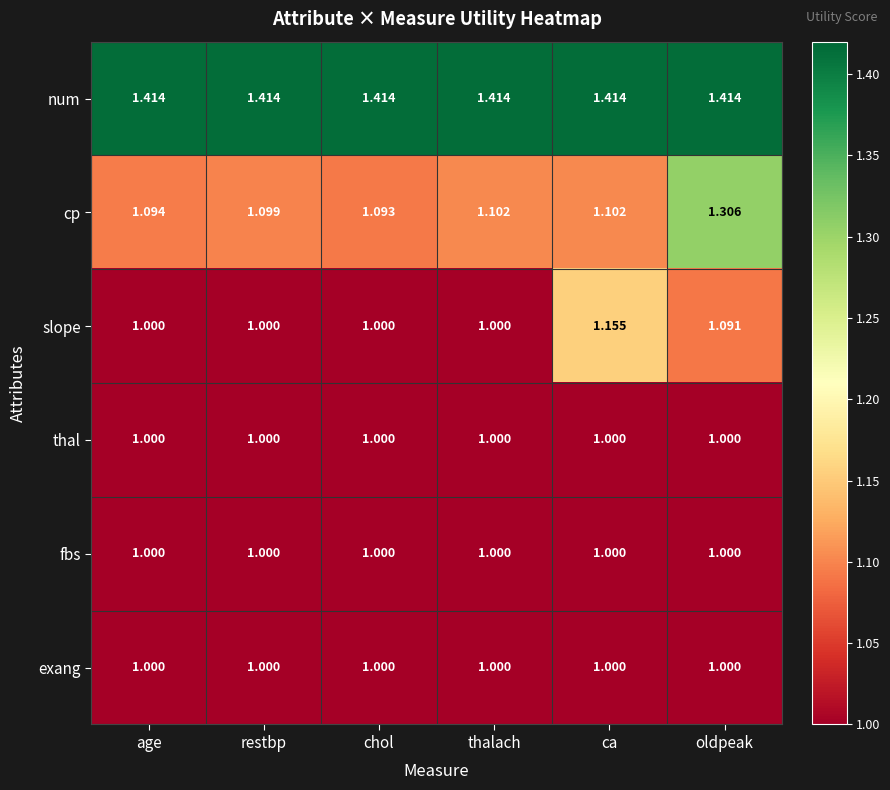

Which series has the widest spread of values?

cp